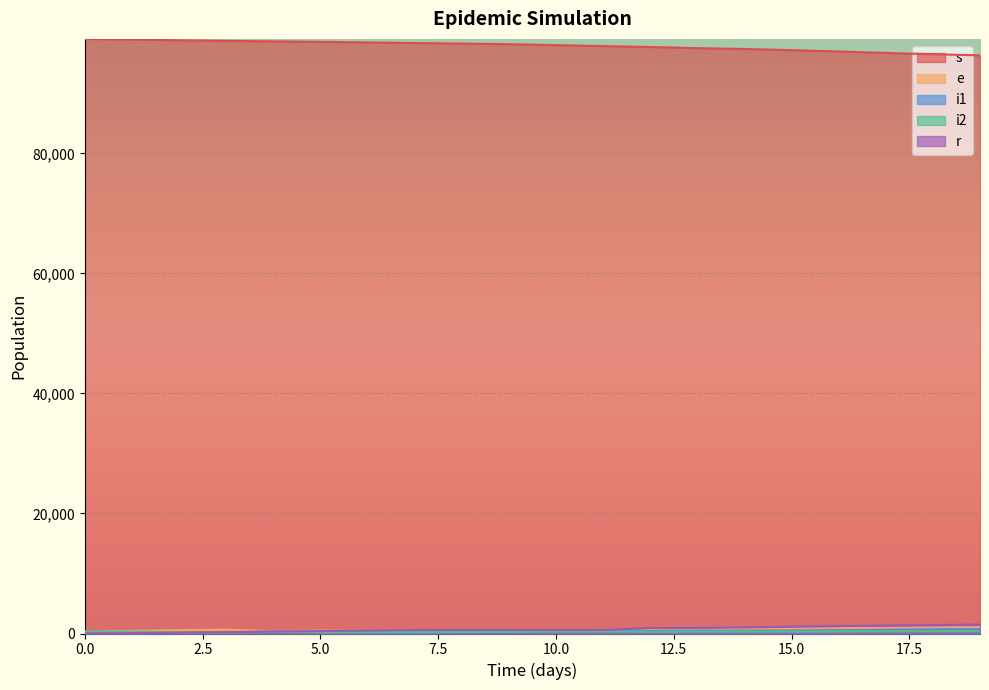

How many data points in r are less than 589?

7